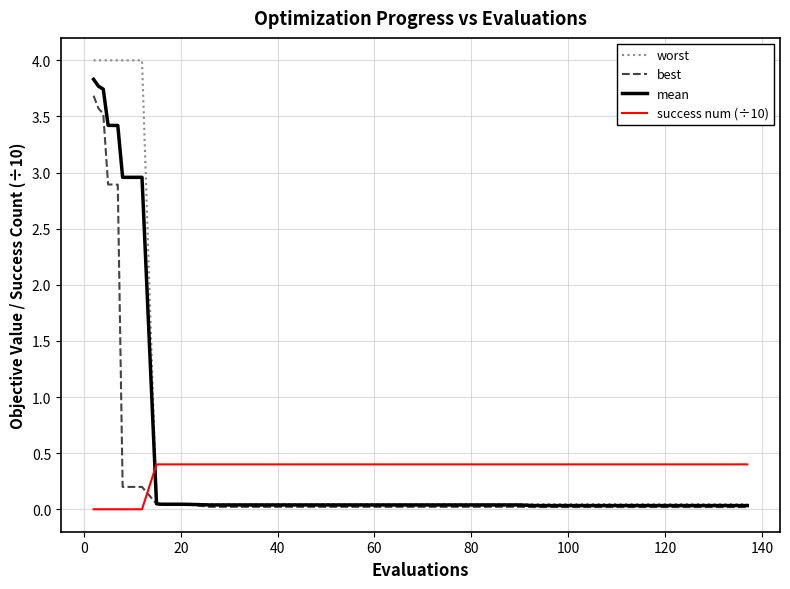

What is the average value of the best series?

0.4